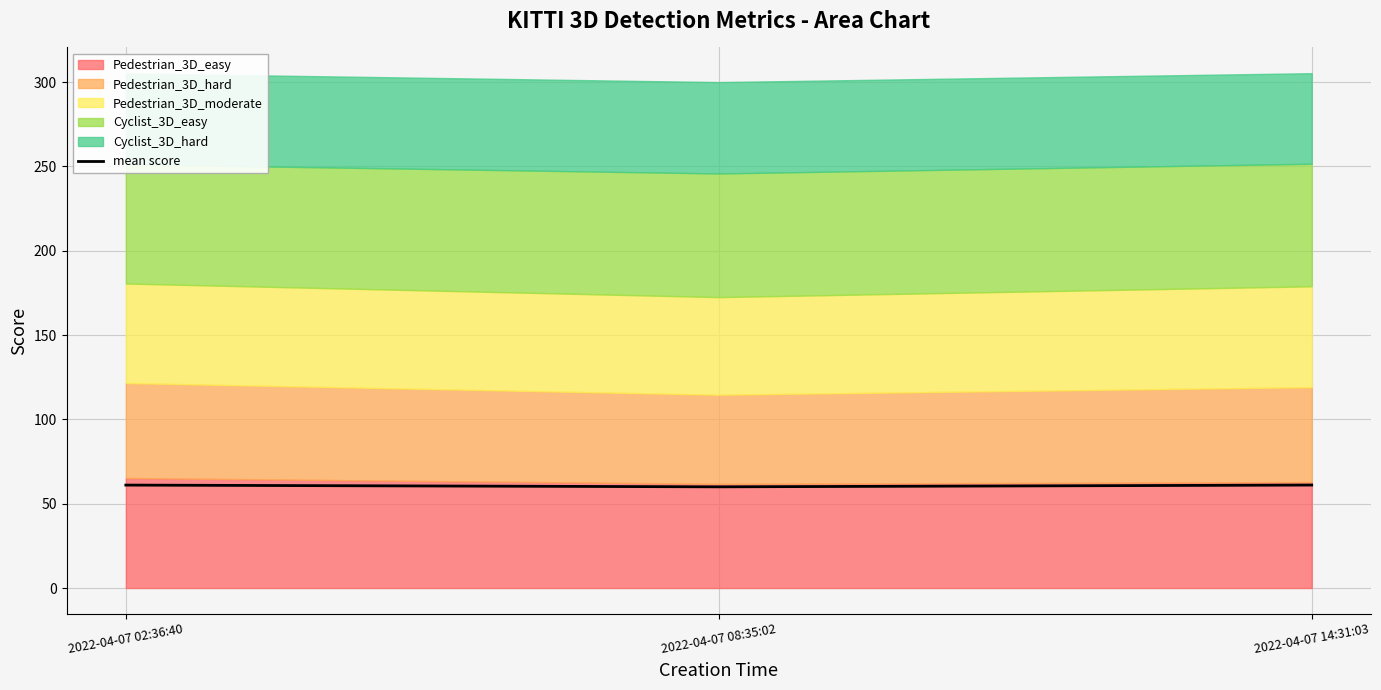

What value does the data have at 2022-04-07 02:36:40?

61.0